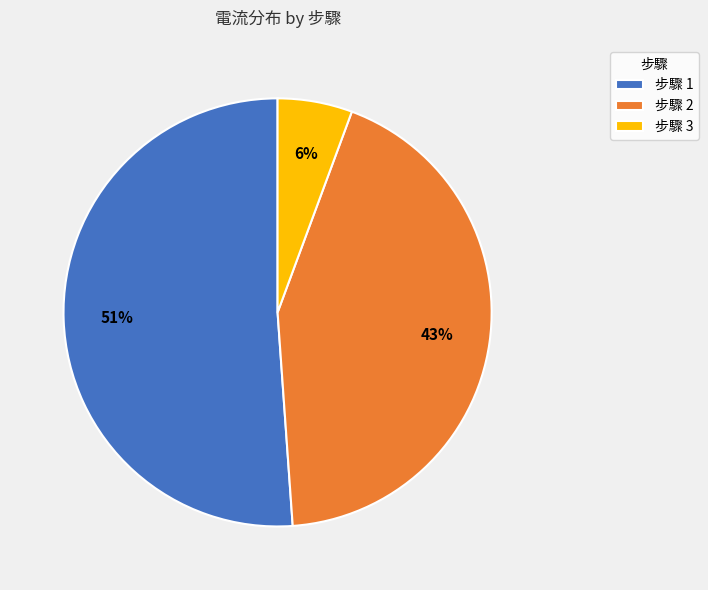

Which has a higher value, 步驟 1 or 步驟 3?

步驟 1